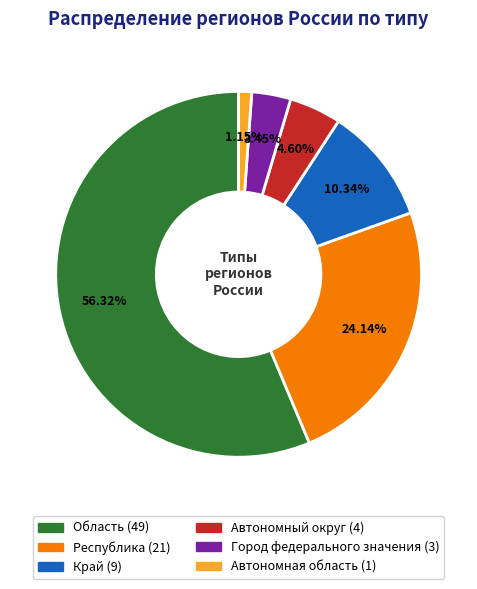

Is there a majority slice in this chart?

Yes